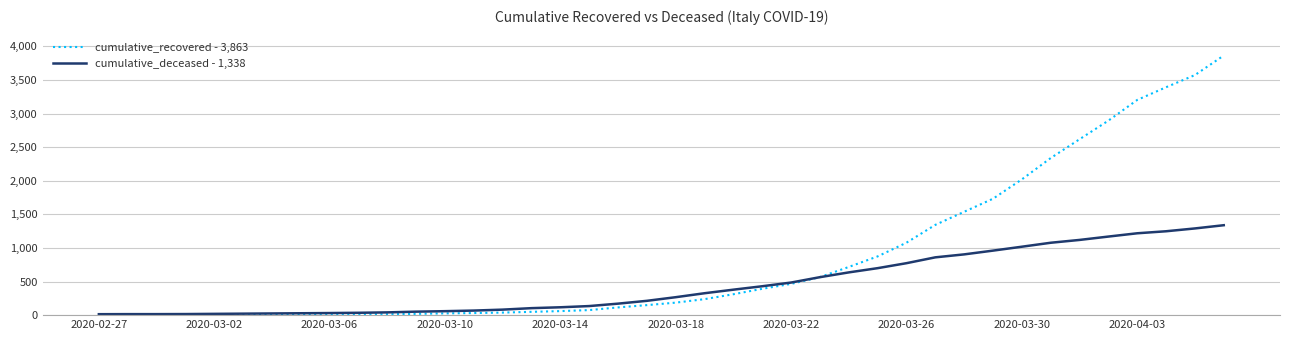

Rank the series by their average value, from highest to lowest.

cumulative_recovered - 3,863, cumulative_deceased - 1,338